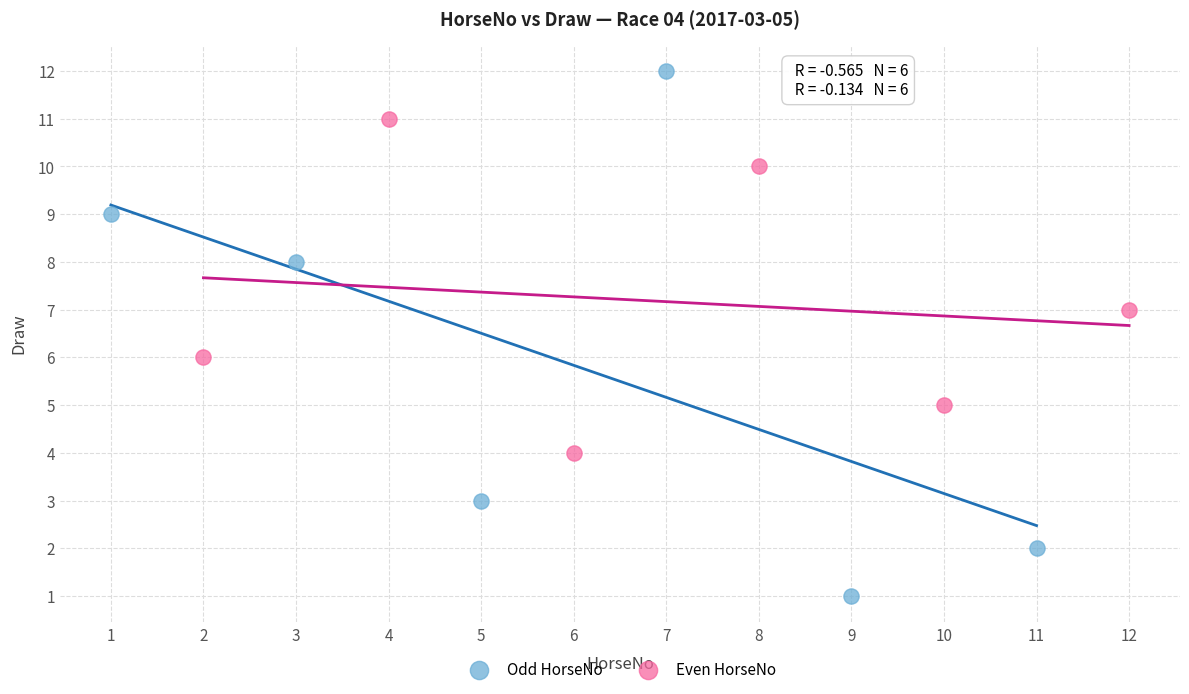

Which series has the widest spread of Y values?

Odd HorseNo